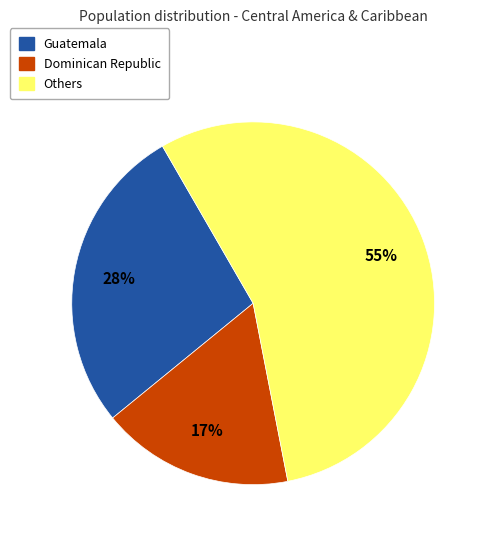

Between Dominican Republic and Guatemala, which is larger?

Guatemala